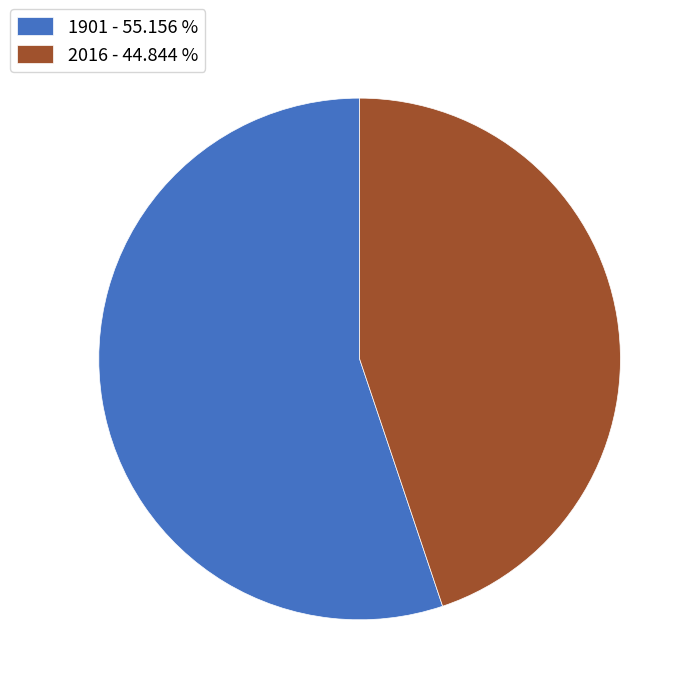

Which slice is the largest?

1901